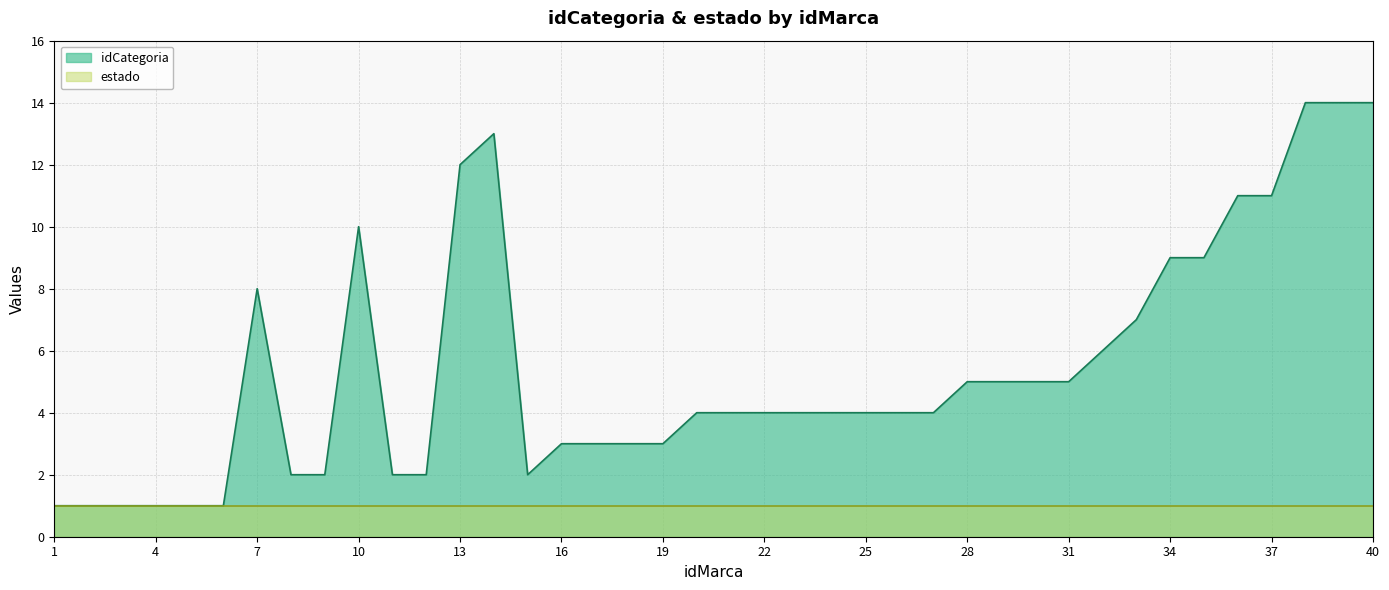

Does the chart display data point markers on the line(s)?

No